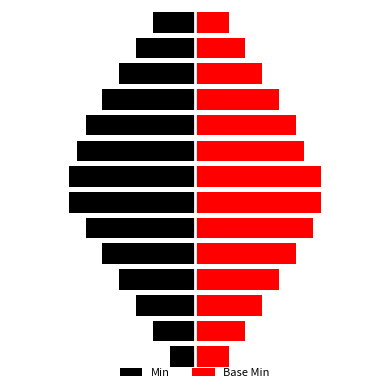

What is the label of the 6th bar from the right?

8